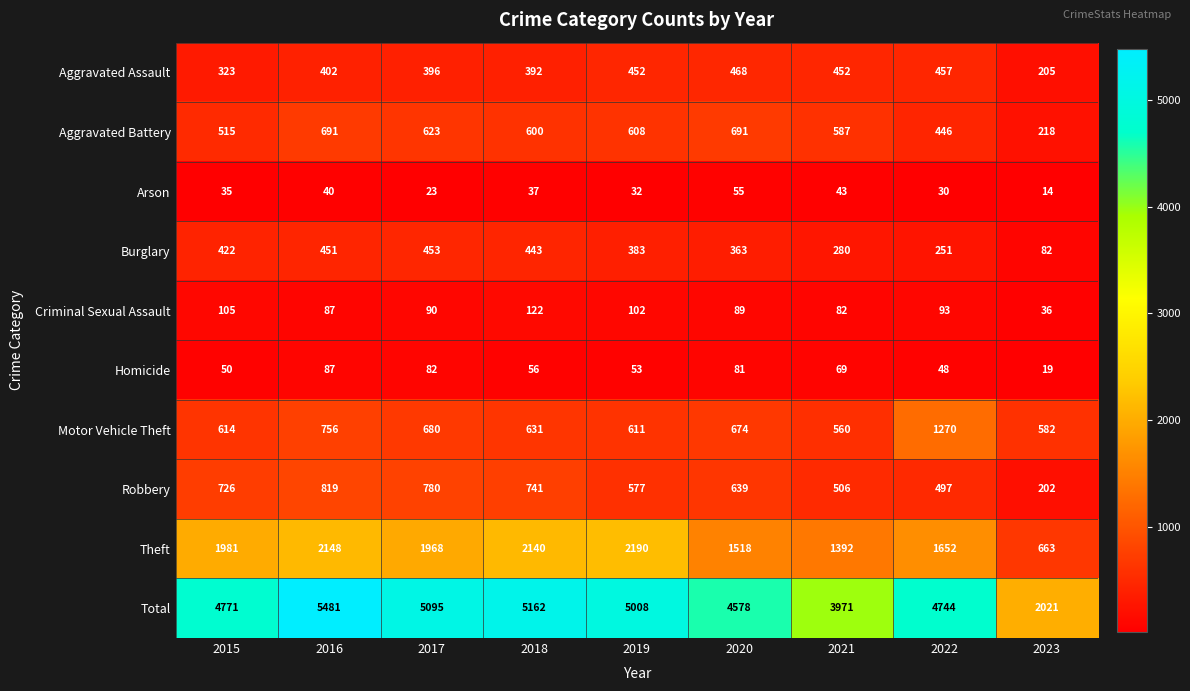

At which label does Criminal Sexual Assault reach its peak?

2018